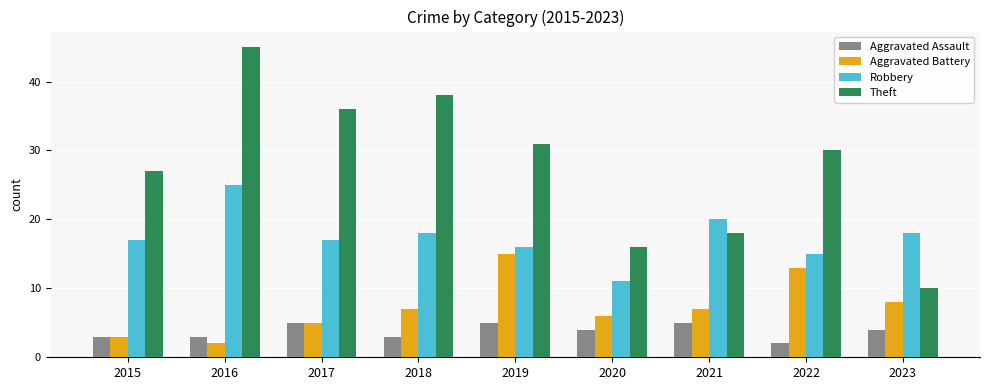

What is the lowest value of the Robbery series?

11